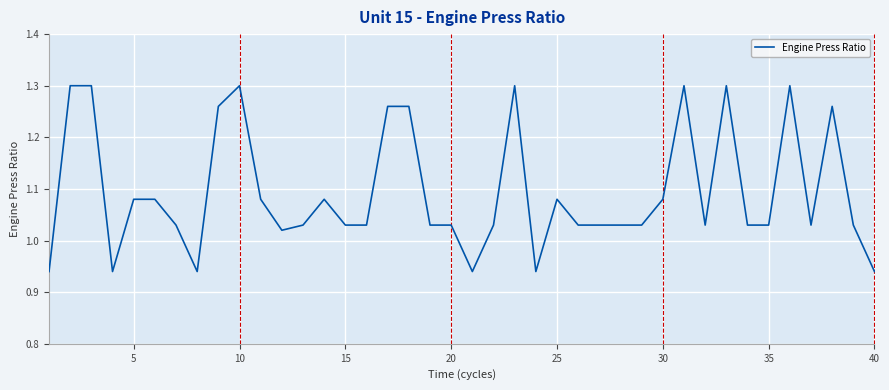

What is the difference between the maximum and minimum values?

0.4